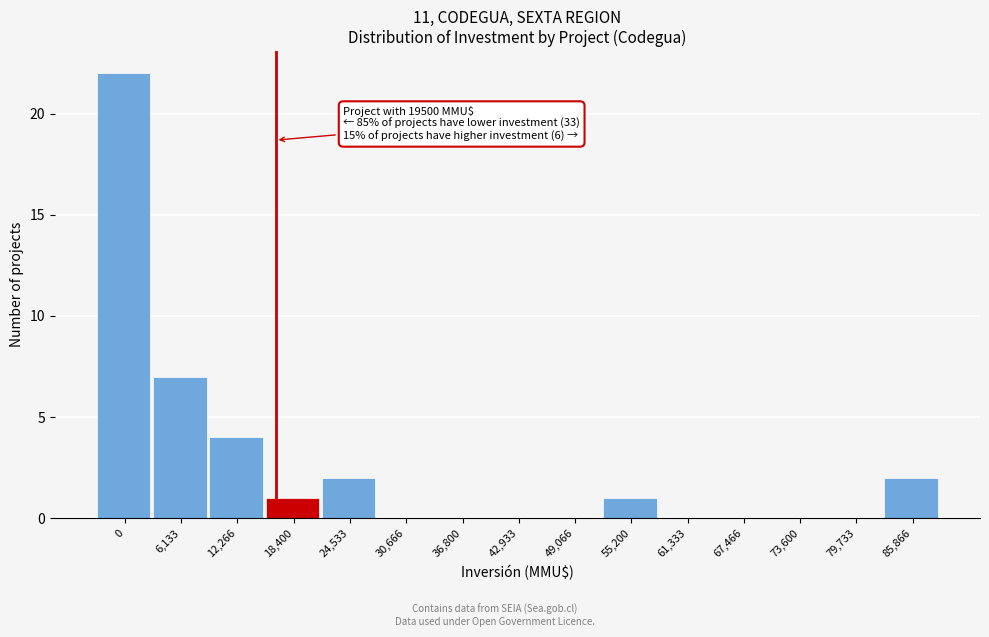

Reading left to right, extract all data points from this chart.

0=22	6,133=7	12,266=4	18,400=1	24,533=2	30,666=0	36,800=0	42,933=0	49,066=0	55,200=1	61,333=0	67,466=0	73,600=0	79,733=0	85,866=2